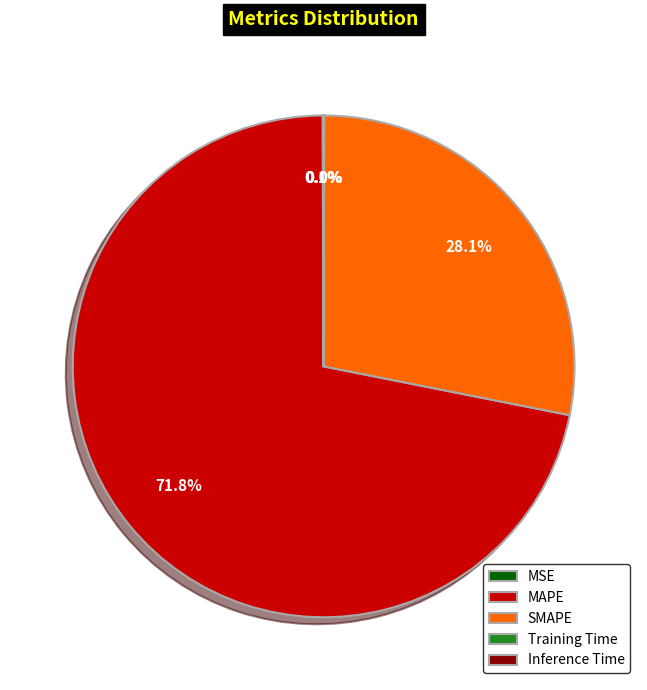

To the nearest percent, what percentage of the pie is SMAPE?

28%